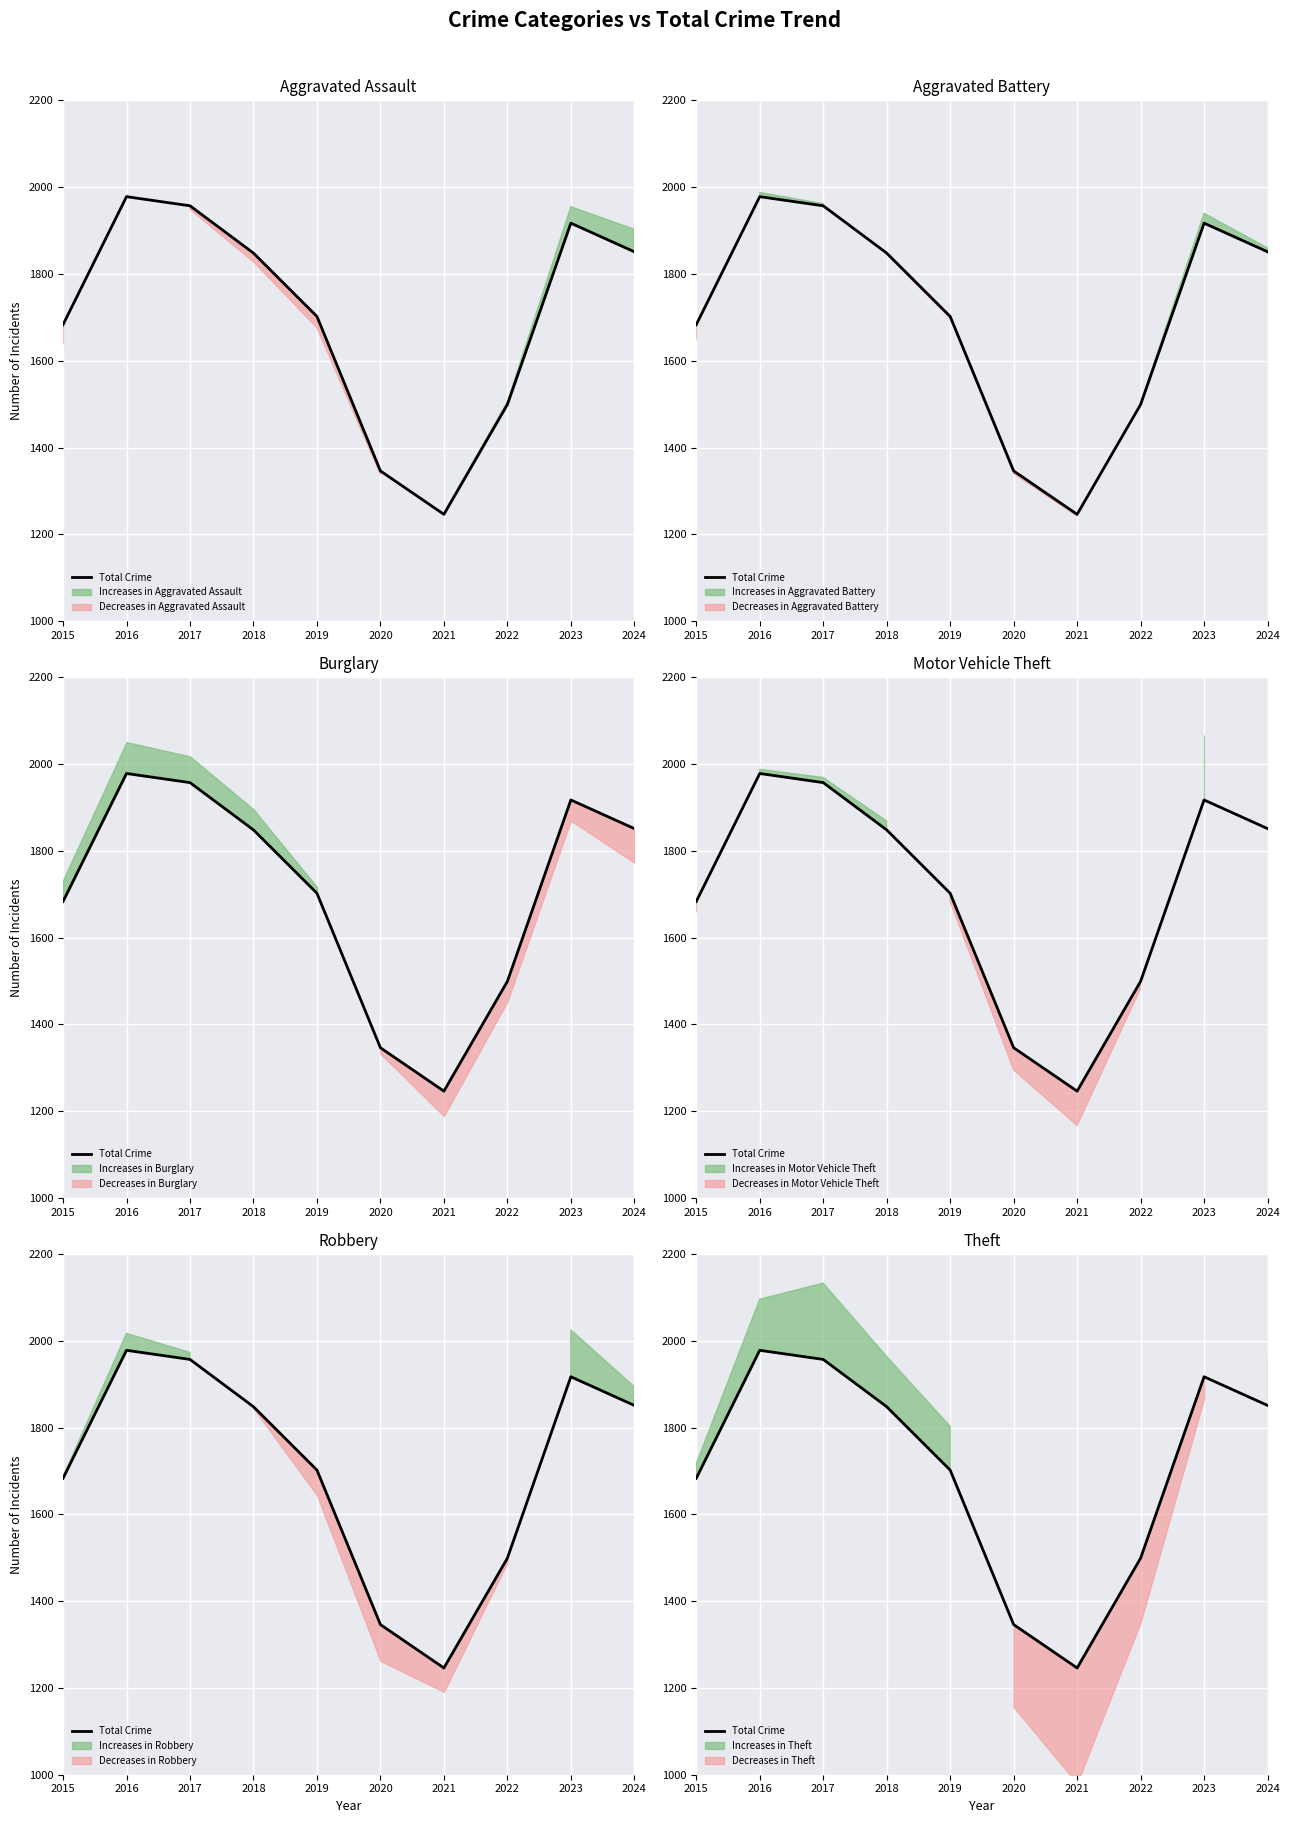

At which label is the value closest to 1612?

2015